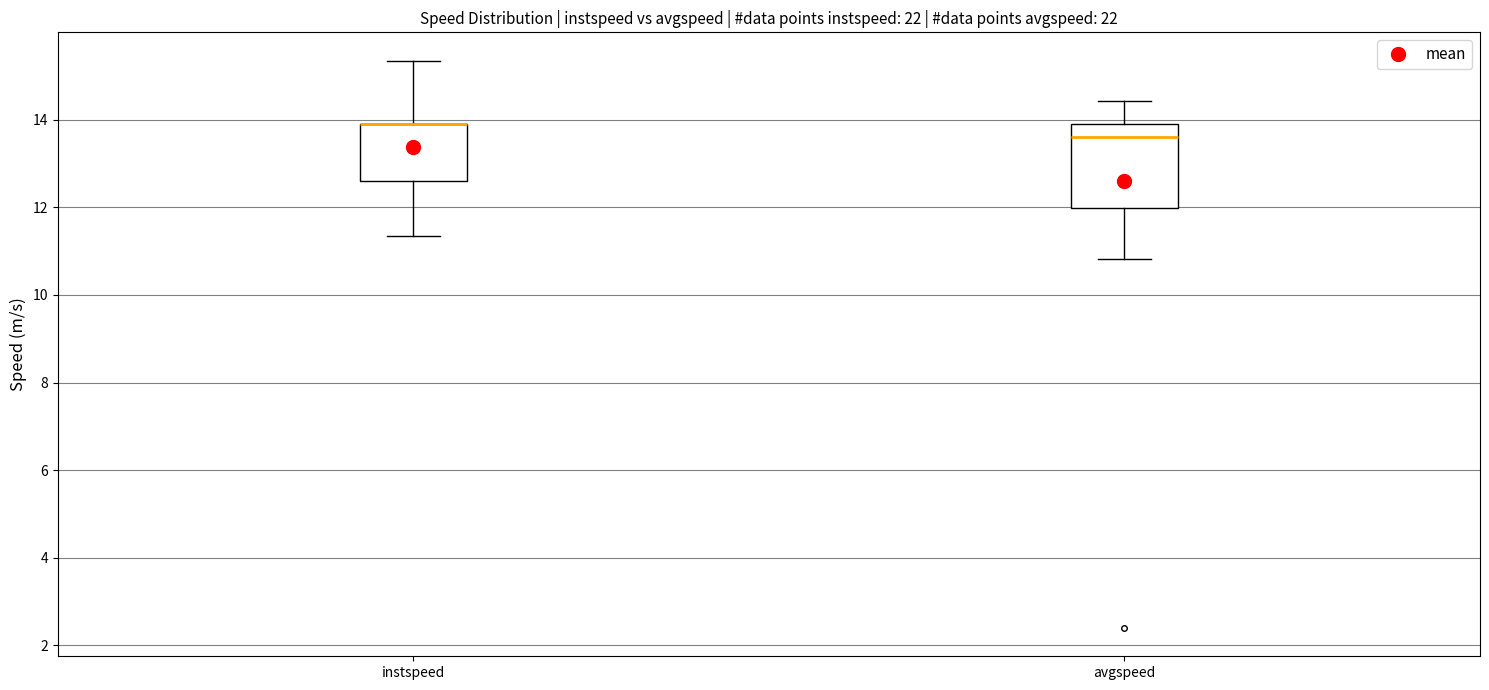

Reading left to right, transcribe this box plot: for each box, give where its median line is, the range the box spans, and where its two whiskers end, as read against the y-axis. The values are not printed on the chart, so give them approximately, as read against the axis.

instspeed: median 13.8 (drawn on the box's upper edge), box 12.6 to 13.8, whiskers 11.4 to 15.4
avgspeed: median 13.6, box 12.0 to 13.8, whiskers 10.8 to 14.4